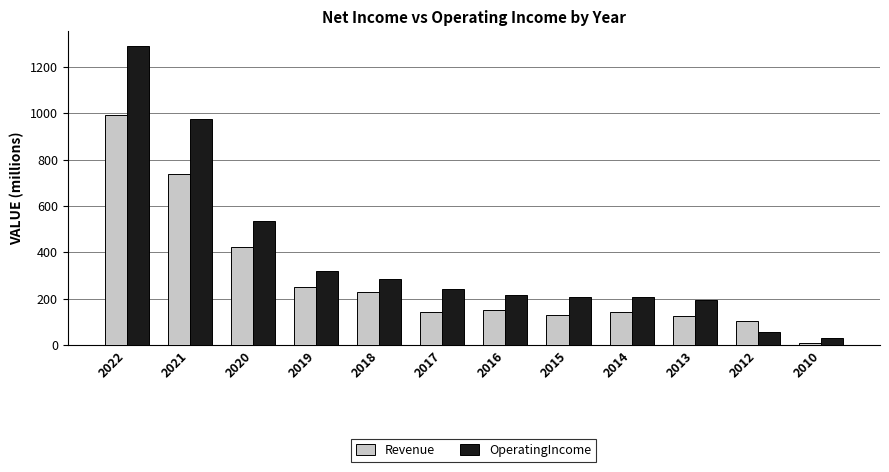

Rank the series at 2017 from lowest to highest value.

Revenue, OperatingIncome